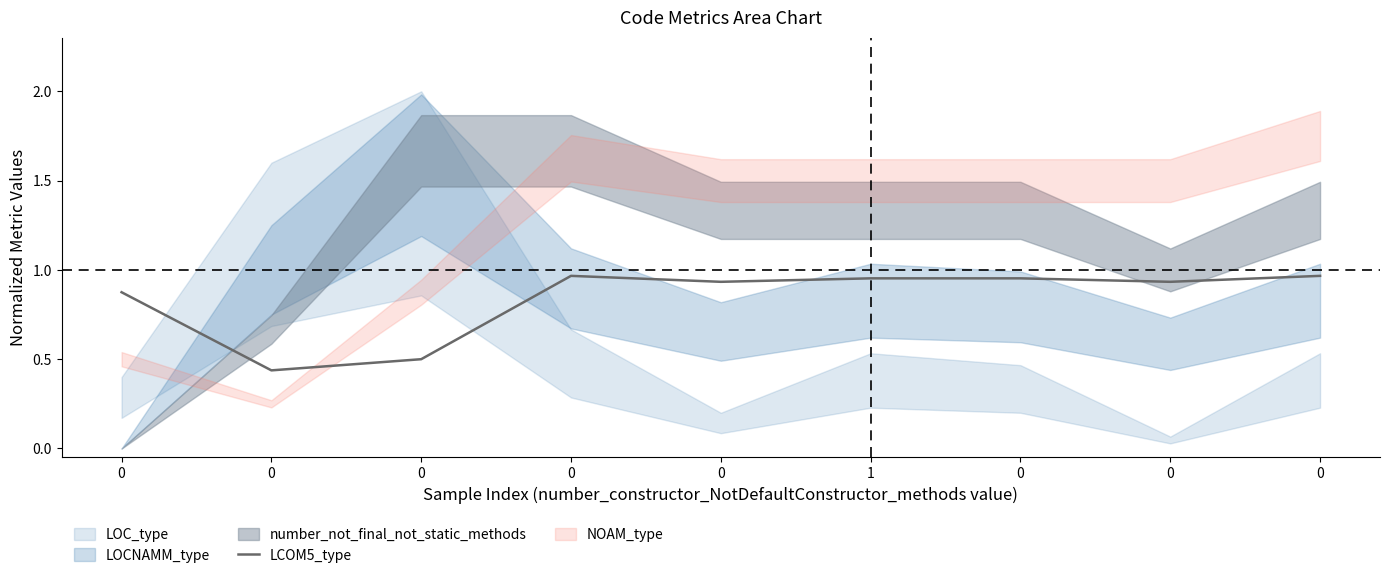

Reading left to right, transcribe all the data shown in this chart.

0=0.9	0=0.4	0=0.5	0=1.0	0=0.9	1=1.0	0=1.0	0=0.9	0=1.0